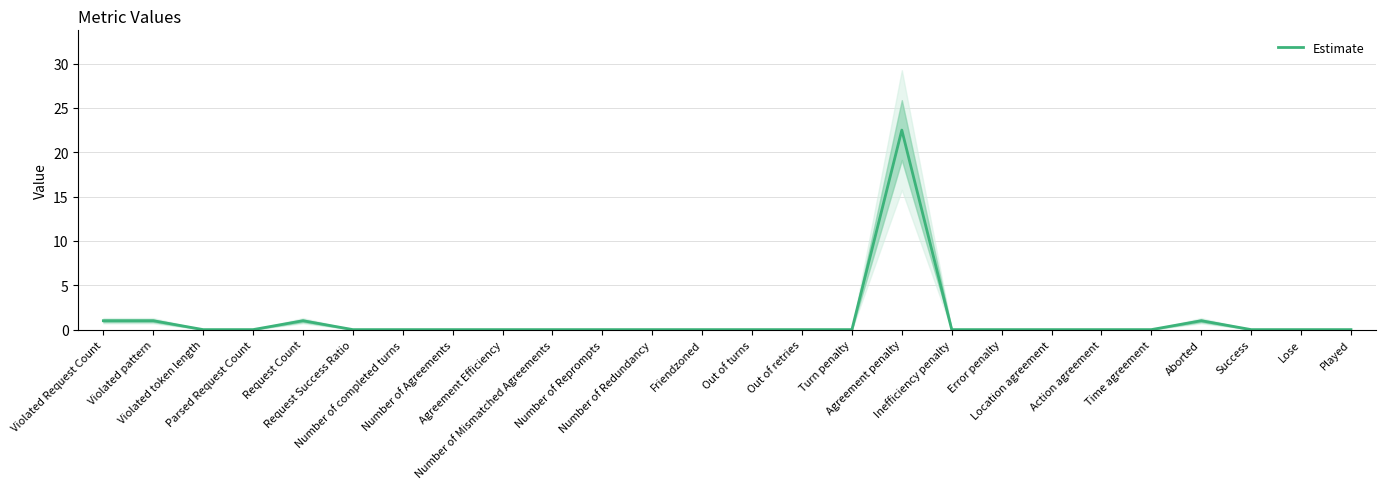

Reading right to left, transcribe all the data shown in this chart.

0.0	0.0	0.0	1.0	0.0	0.0	0.0	0.0	0.0	22.5	0.0	0.0	0.0	0.0	0.0	0.0	0.0	0.0	0.0	0.0	0.0	1.0	0.0	0.0	1.0	1.0